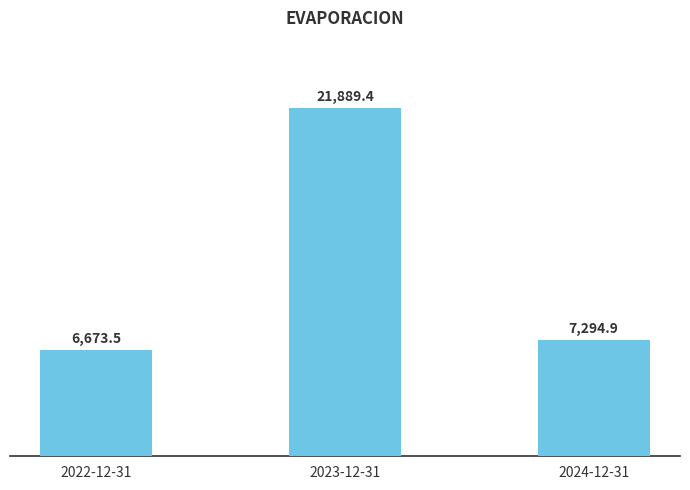

What value does the data have at 2024-12-31?

7294.9